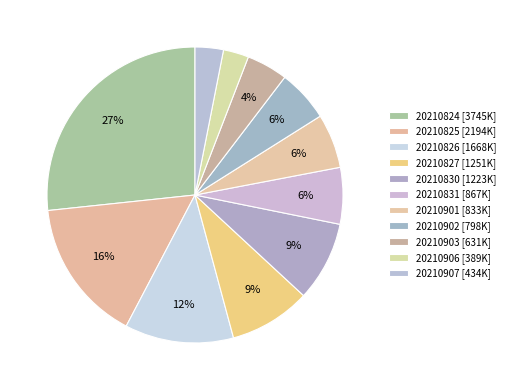

To the nearest percent, what is the difference between the largest and smallest slice percentages?

24%